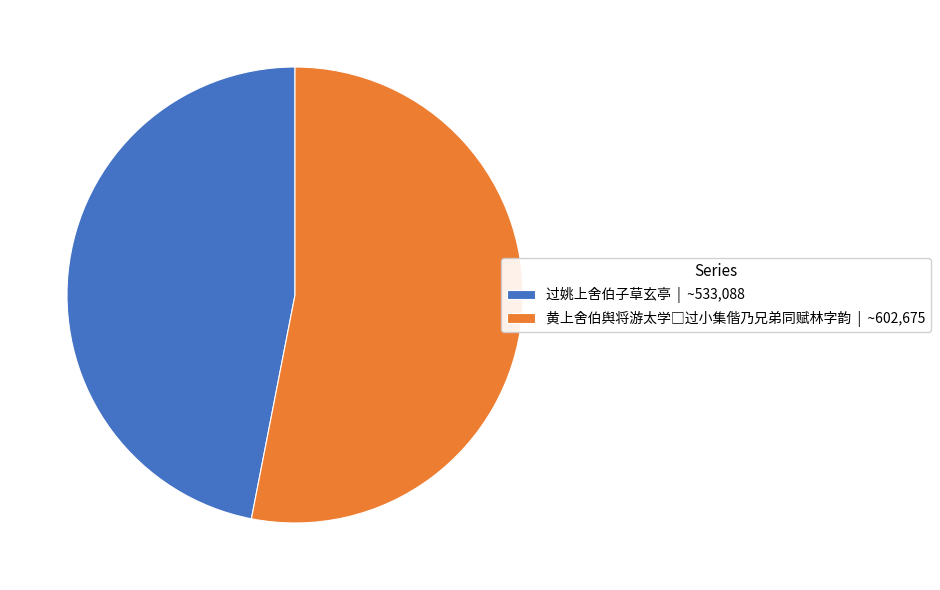

How many slices are in this pie chart?

2